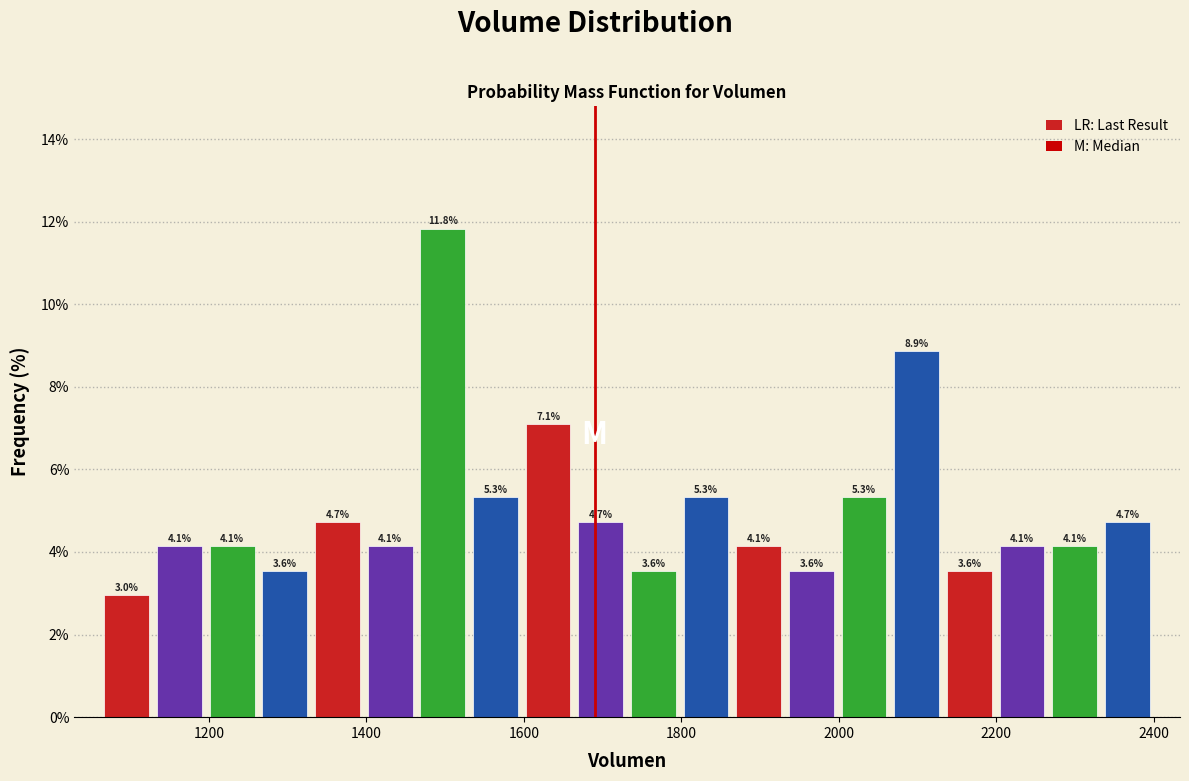

Around what value on the x-axis is the tallest bar? Give the approximate position of its centre, as read against the axis.

1500